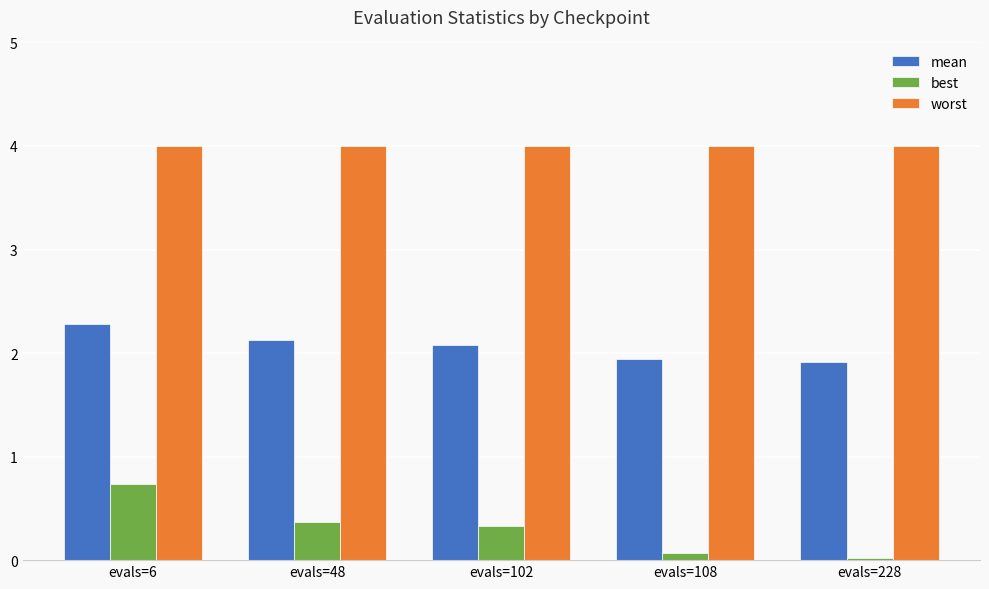

What are all the series names shown in the legend?

mean, best, worst